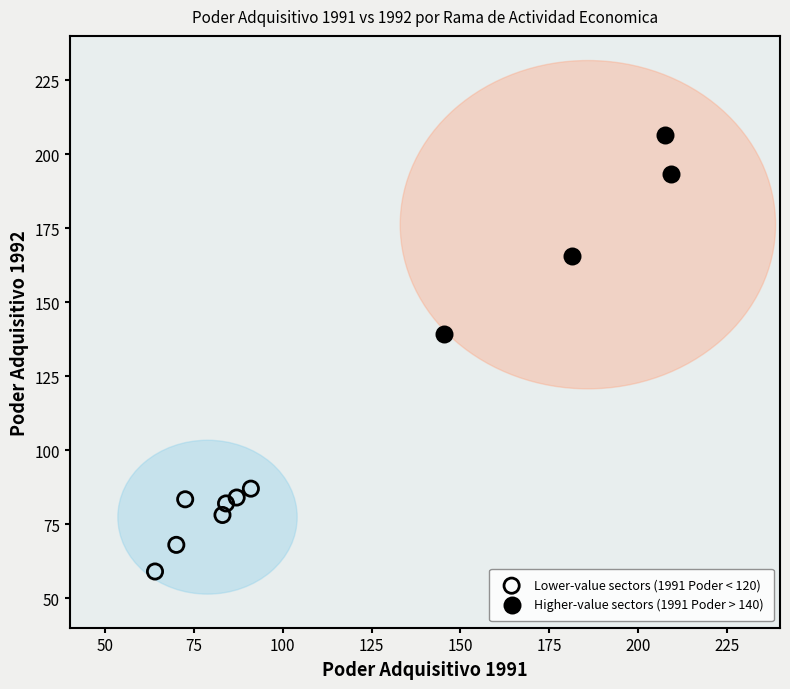

Which series has the largest Y range (max minus min)?

Higher-value sectors (1991 Poder > 140)